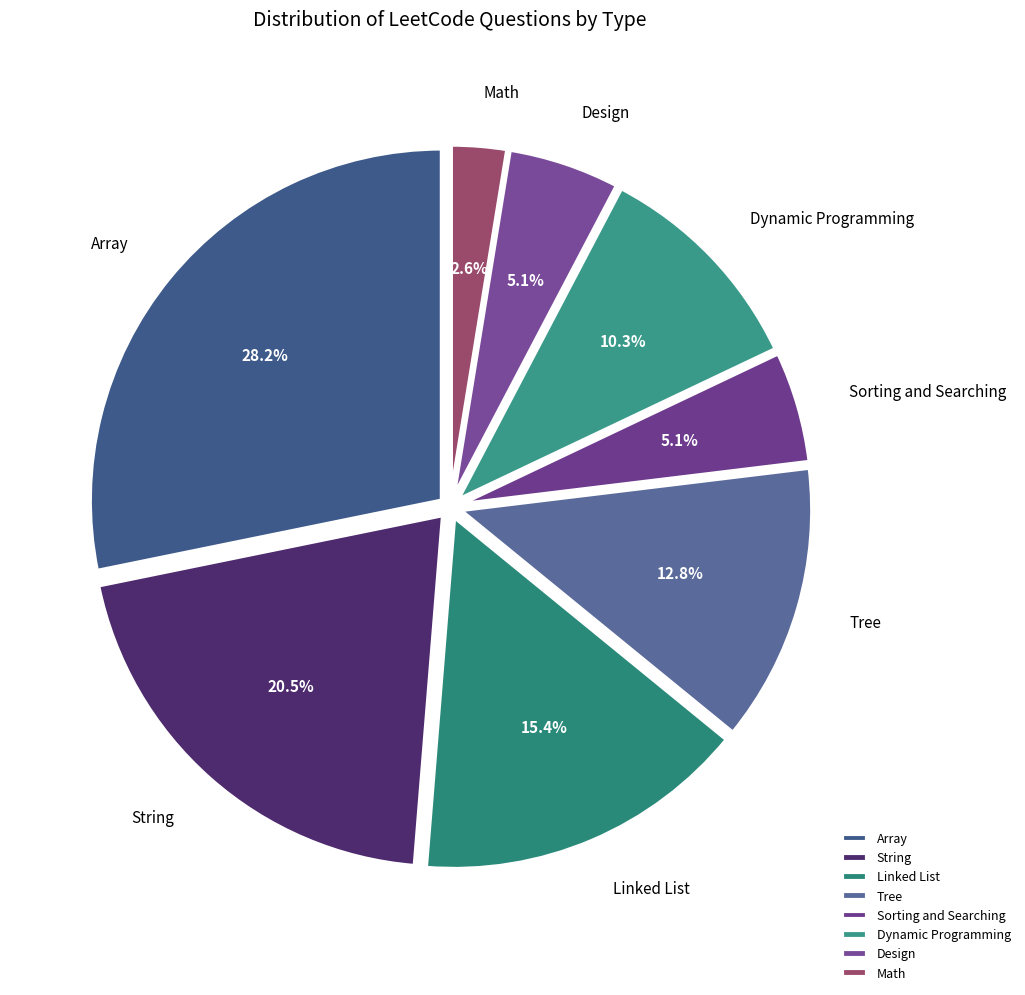

What portion of the pie excludes Math?

97.4%